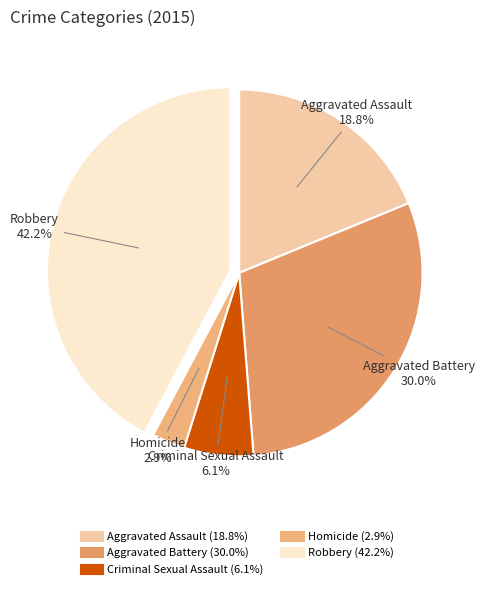

Combined, do Homicide and Criminal Sexual Assault account for over 50%?

No